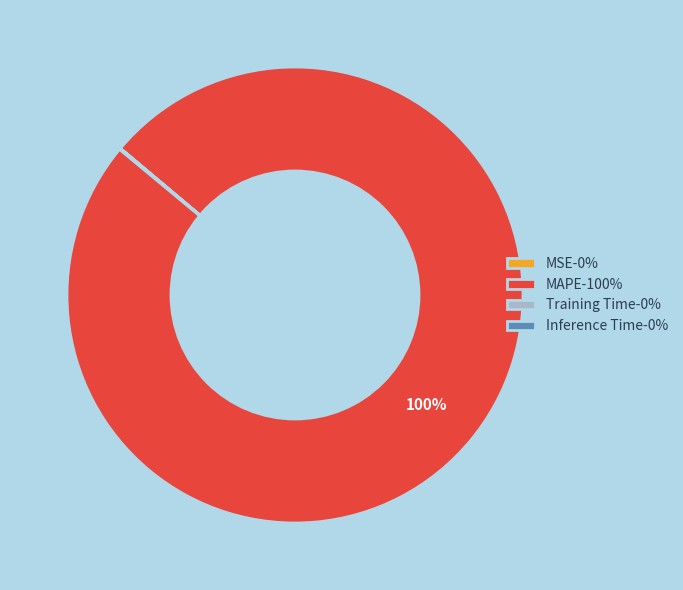

To the nearest percent, what is the difference between the largest and smallest slice percentages?

100%